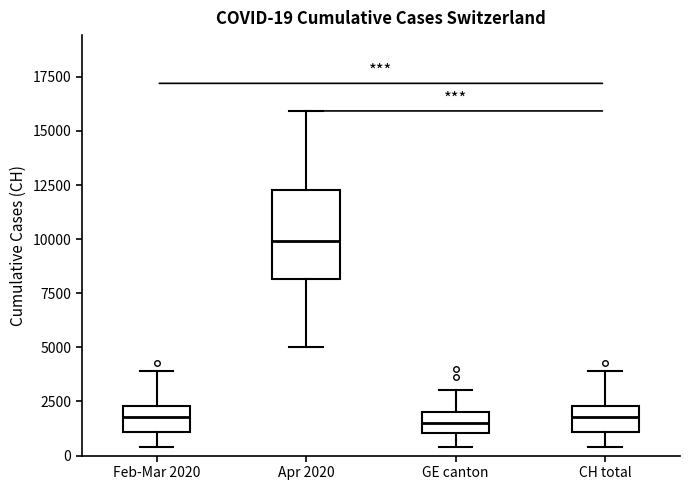

Comparing the boxes themselves (not the whiskers), which one is the tallest?

Apr 2020